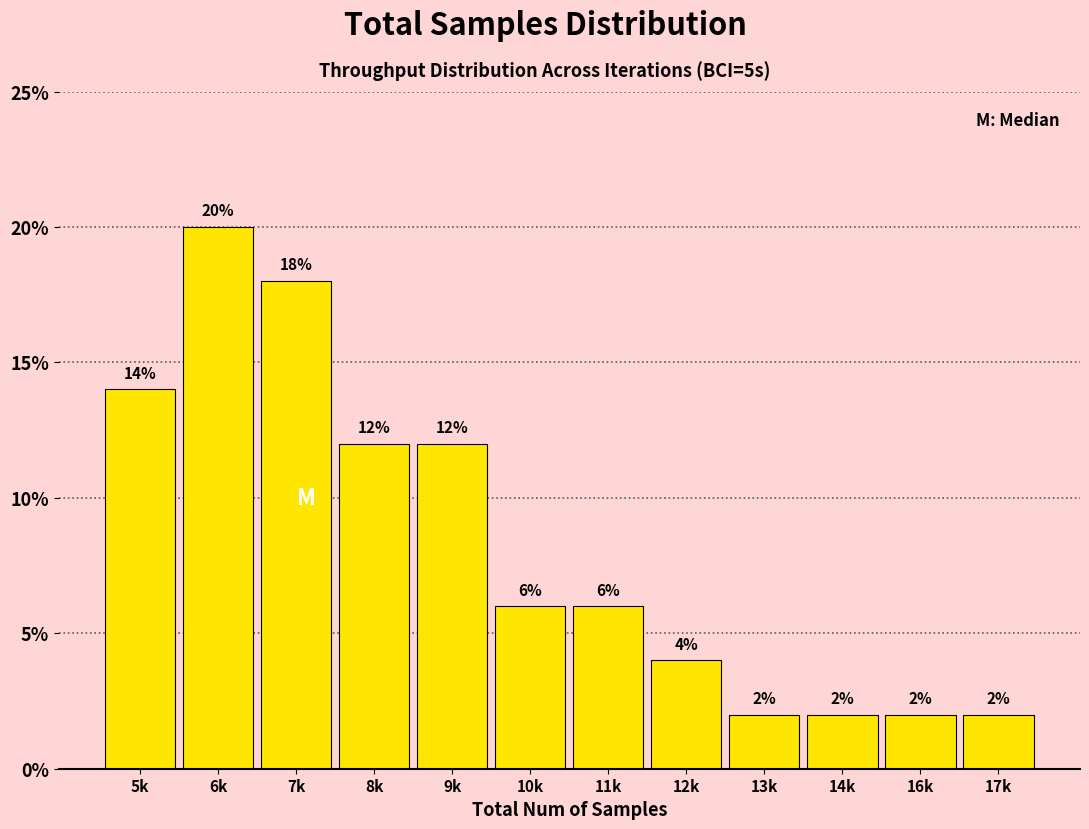

Reading left to right, extract all data points from this chart.

5k=14.0	6k=20.0	7k=18.0	8k=12.0	9k=12.0	10k=6.0	11k=6.0	12k=4.0	13k=2.0	14k=2.0	16k=2.0	17k=2.0